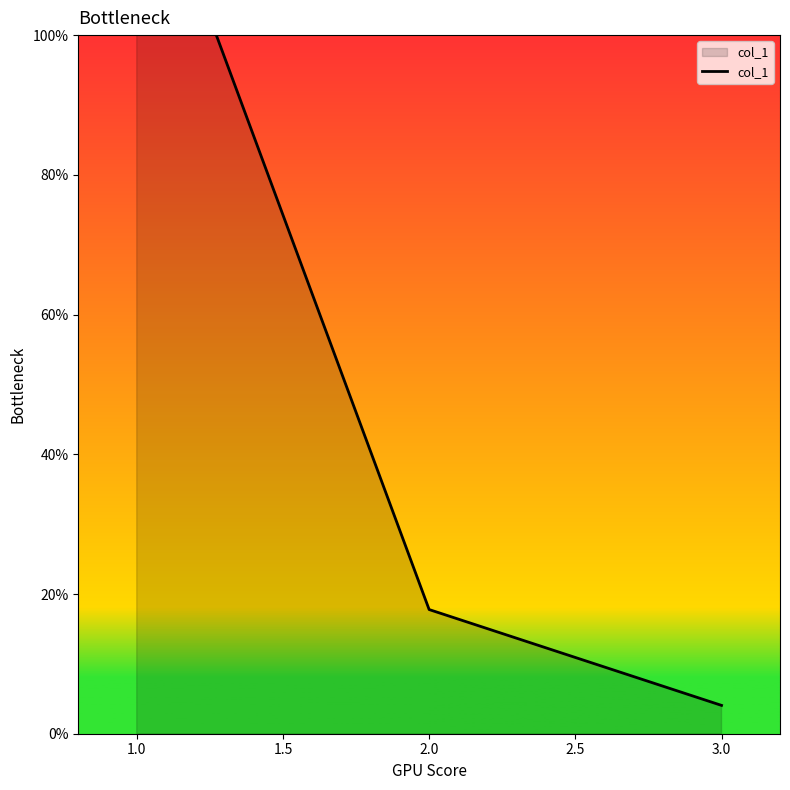

True or false: the data shows 24.5 at 2.0.

False